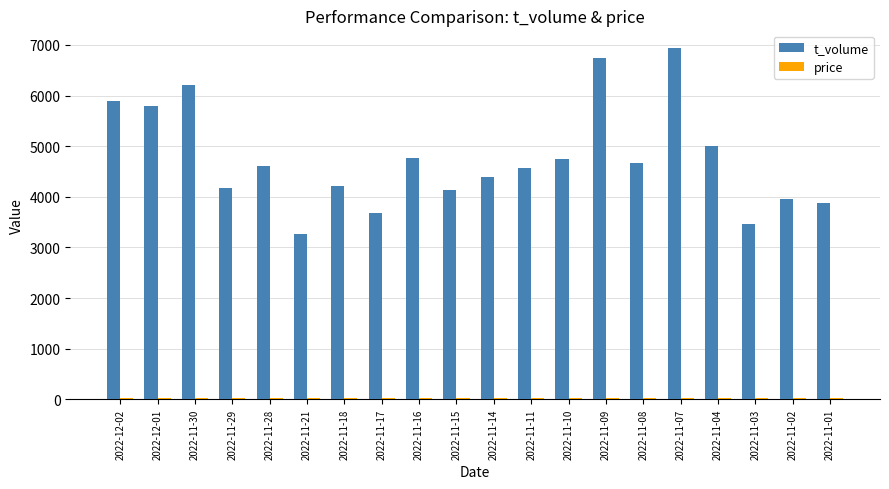

Where is t_volume nearest to the value 5102?

2022-11-04